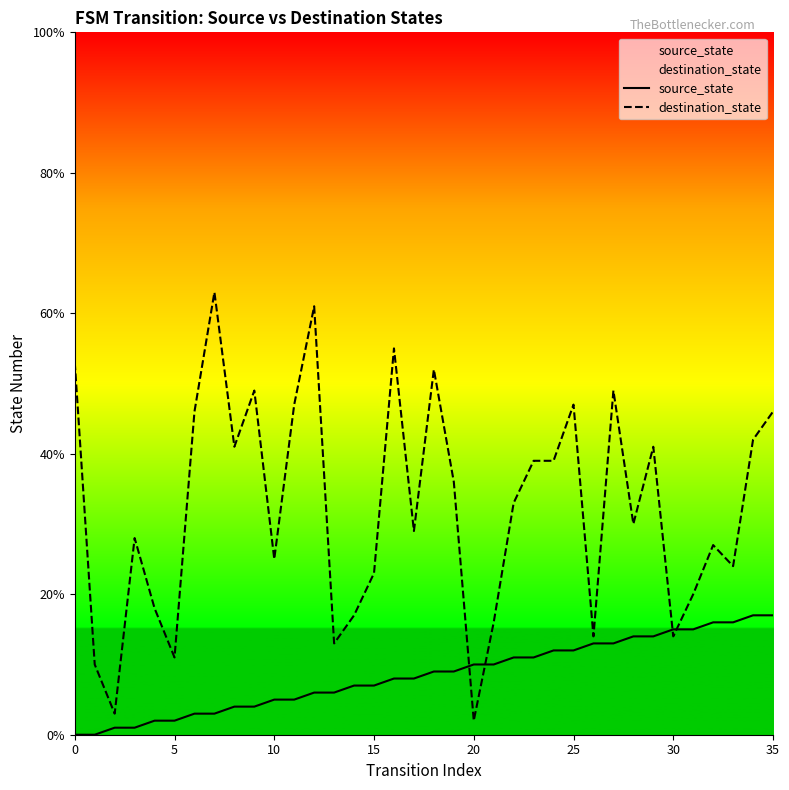

What are all the series names shown in the legend?

source_state, destination_state